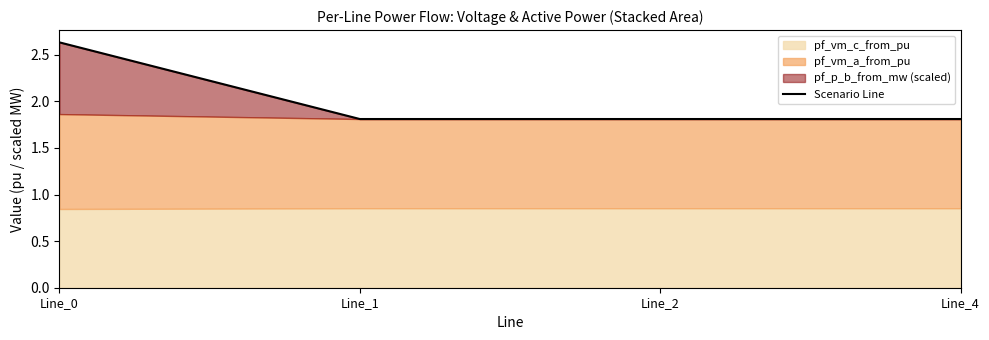

Rank the categories by value from highest to lowest.

Line_0, Line_1, Line_2, Line_4